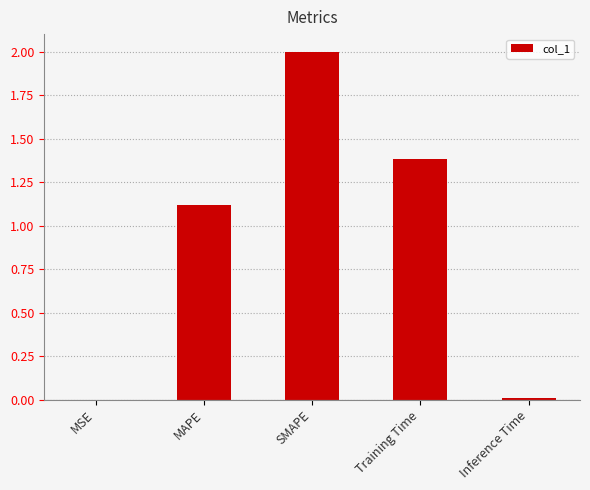

What is the sum of all values?

4.5